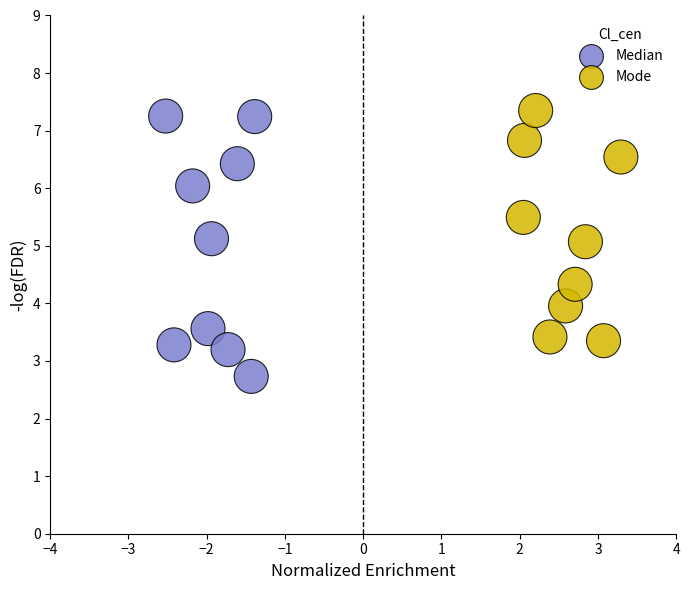

What are all the series names shown in the legend?

Median, Mode